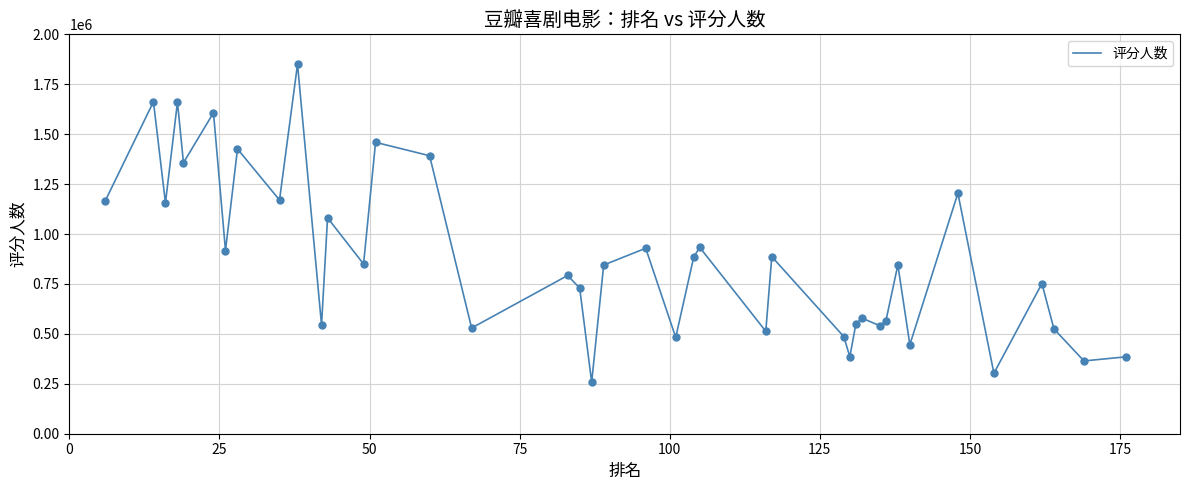

What is the difference between the maximum and minimum values?

1592254